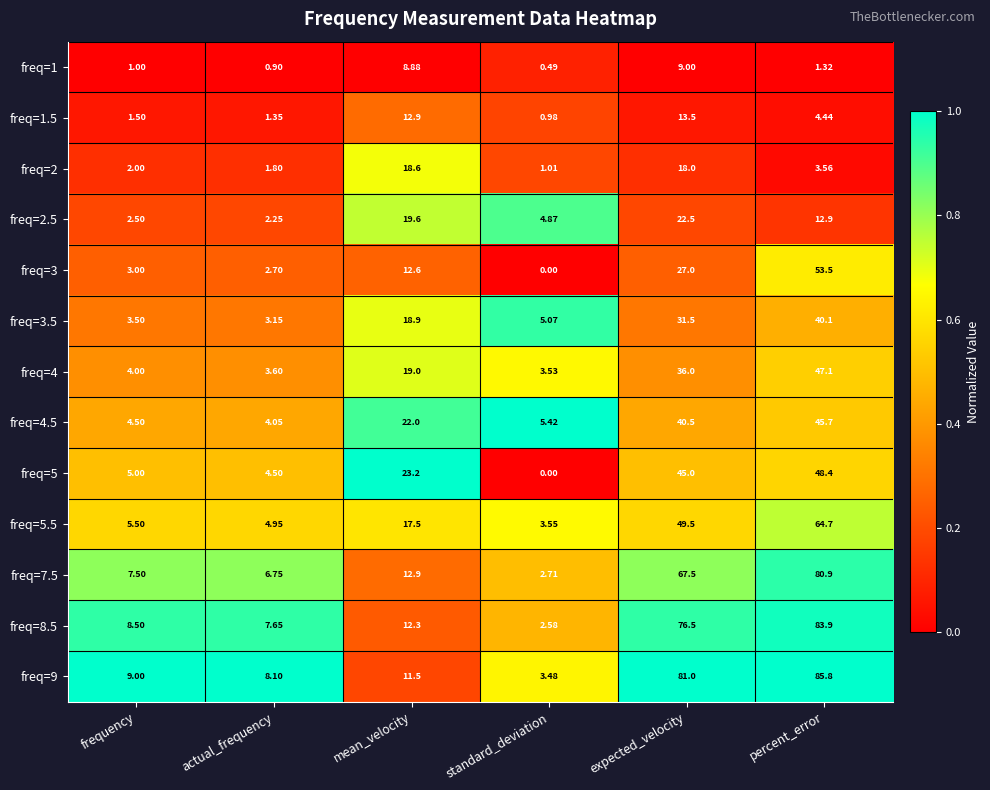

Which label corresponds to the largest value in the chart?

percent_error